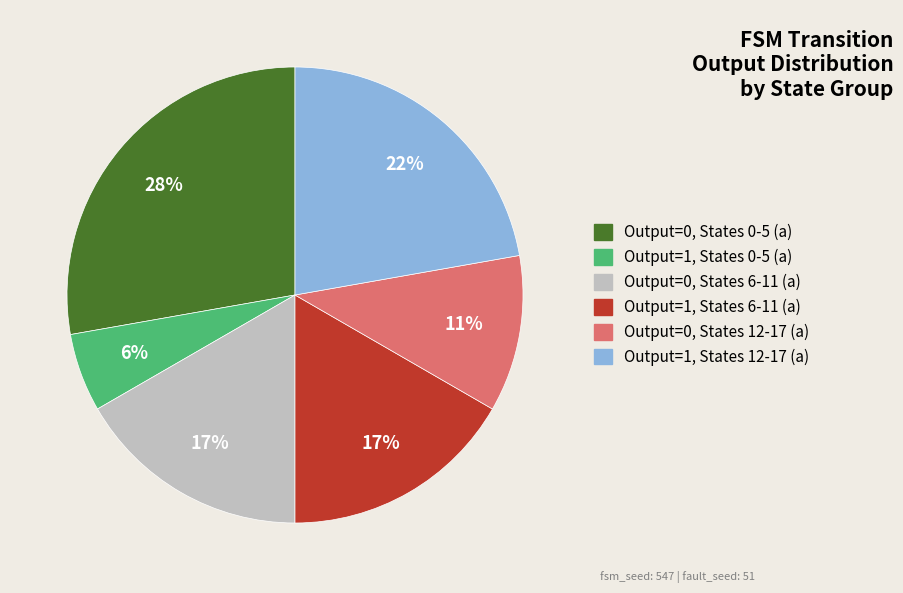

To the nearest percent, what is the difference between the largest and smallest slice percentages?

22%